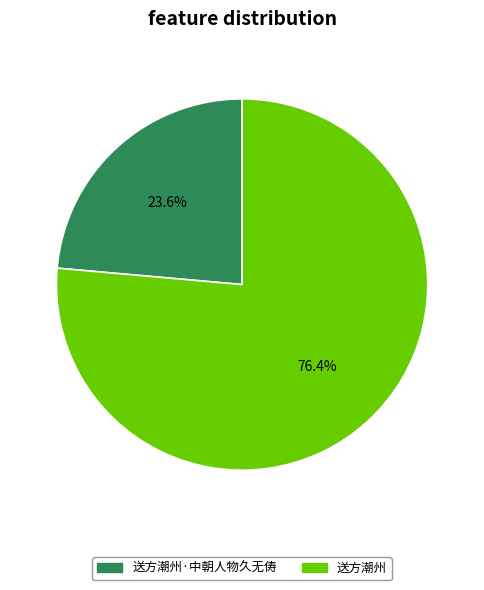

What is the largest slice in the pie chart?

送方潮州